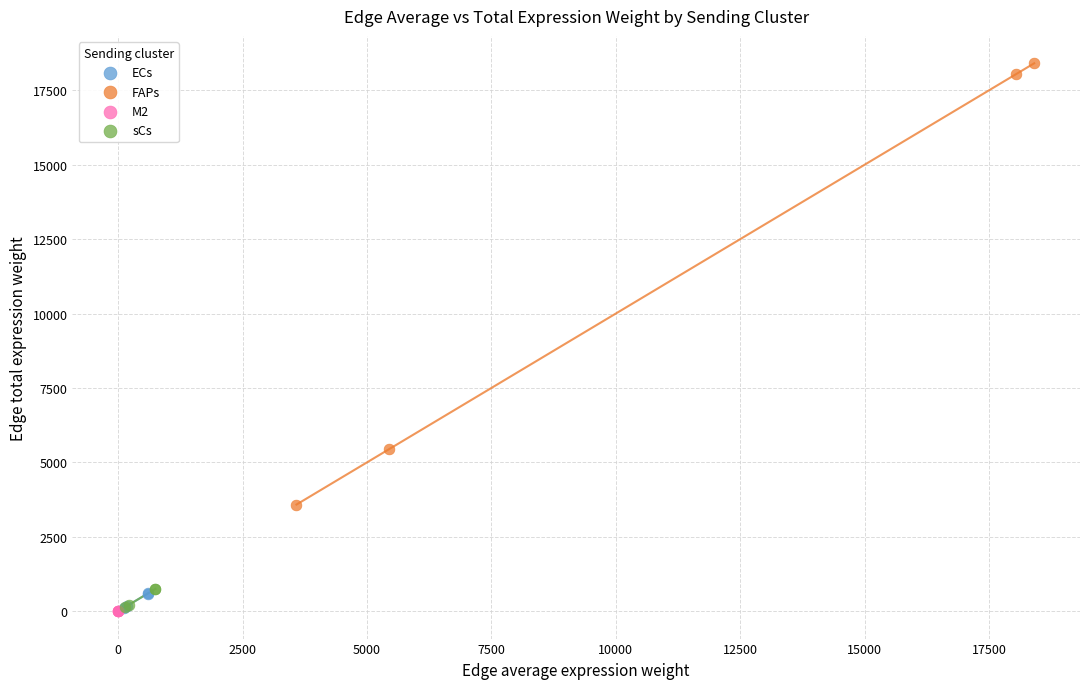

Which series has the largest Y range (max minus min)?

FAPs